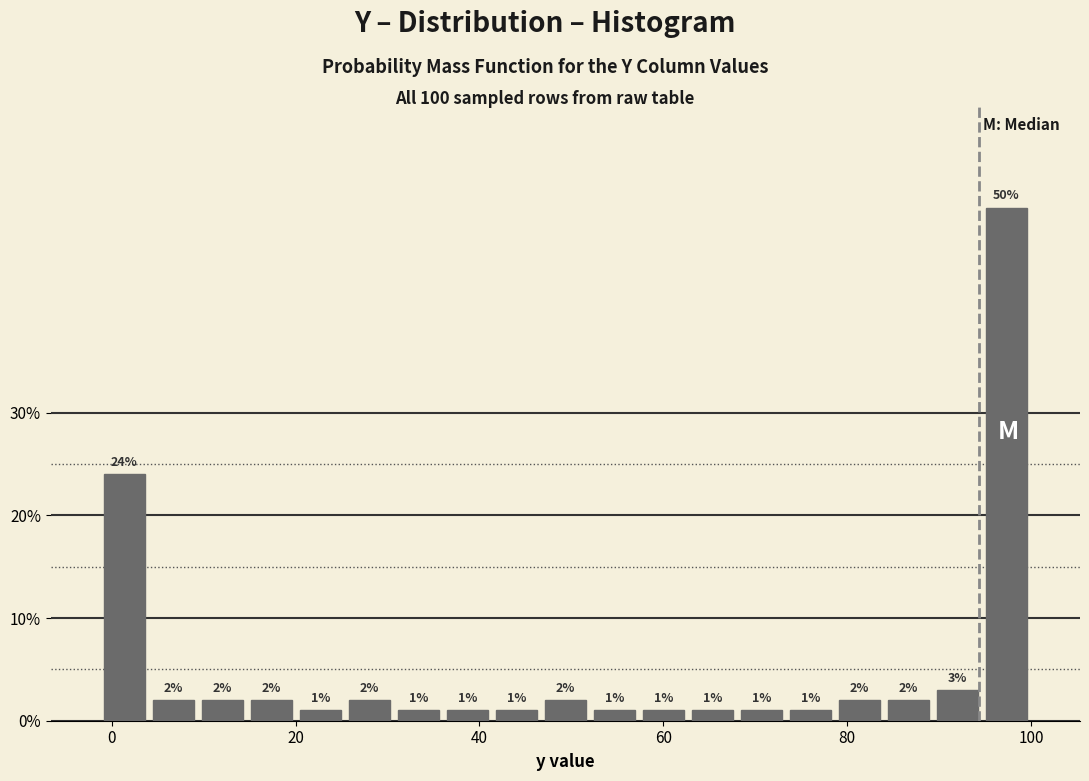

Around what value on the x-axis is the tallest bar? Give the approximate position of its centre, as read against the axis.

98